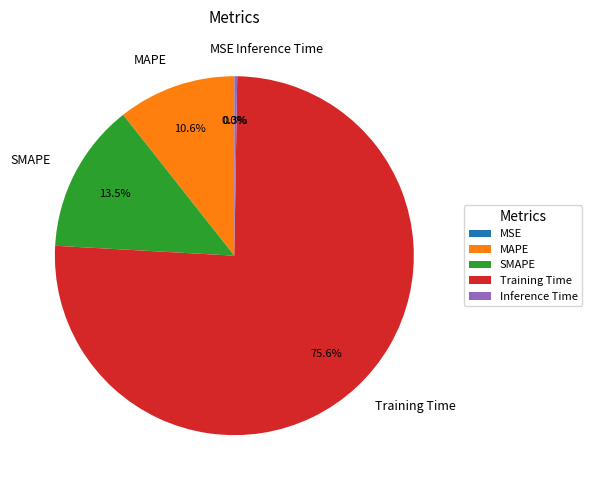

The Training Time slice represents 84% of the pie. True or false?

False